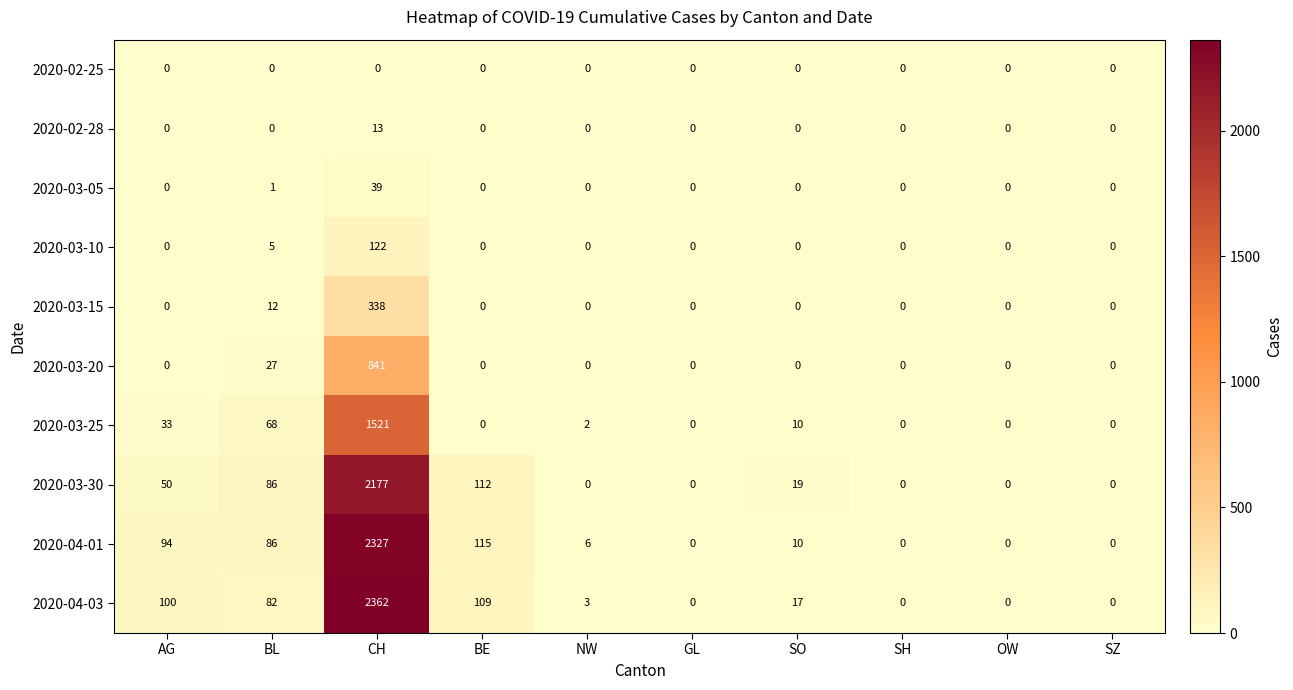

What is the difference between the 2020-03-10 values at SH and CH?

122